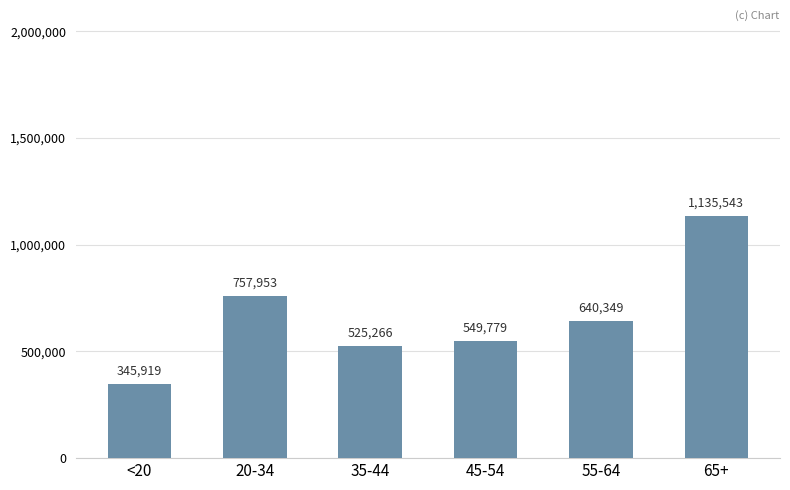

What is the difference between the second highest and second lowest values?

232687